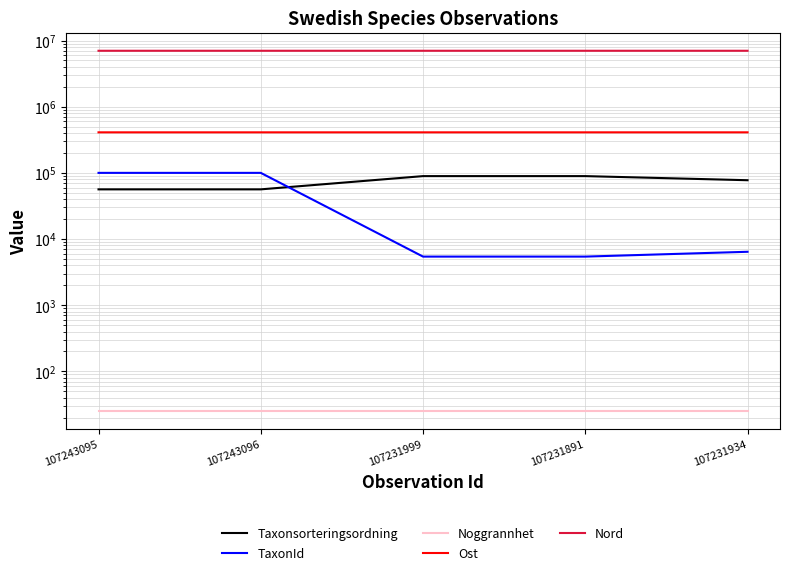

Is it true that Nord equals 7012472.8 at 107231934?

True